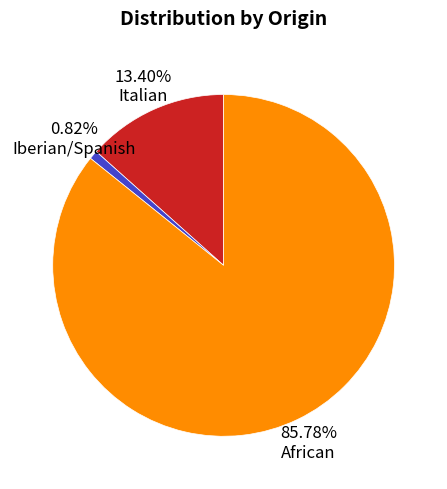

How many slices are in this pie chart?

3